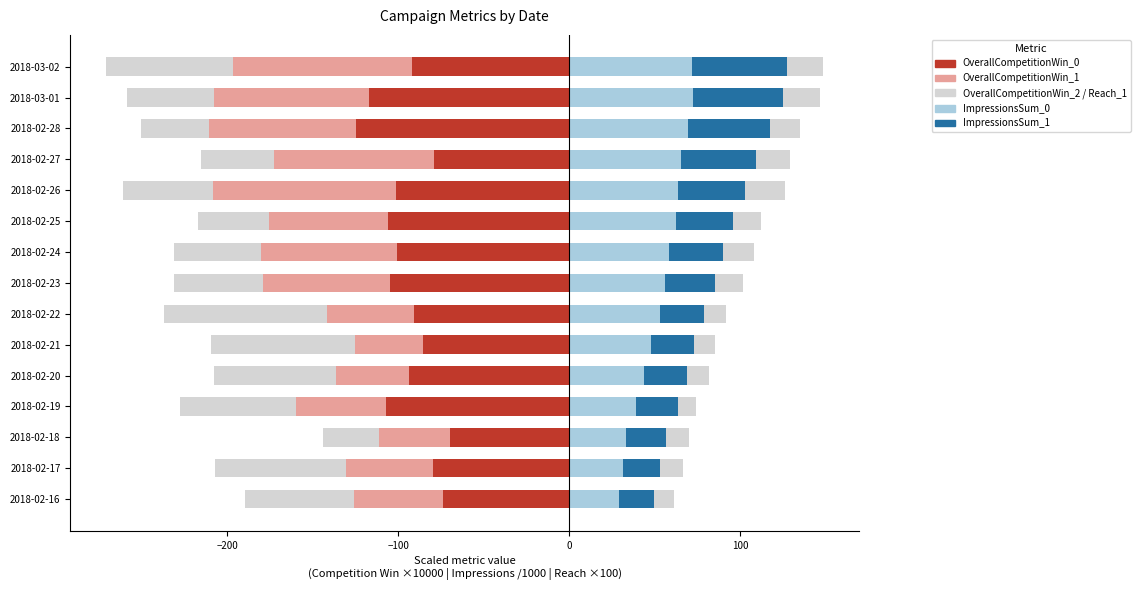

Reading left to right, extract all data points from this chart.

OverallCompetitionWin_0: -73.9	-79.7	-70.0	-107.2	-93.6	-85.5	-90.9	-105.0	-100.8	-105.9	-101.5	-79.3	-125.0	-117.1	-92.0
OverallCompetitionWin_1: -52.3	-50.7	-41.4	-52.6	-42.6	-40.1	-50.7	-73.9	-79.7	-70.0	-107.2	-93.6	-85.5	-90.9	-105.0
OverallCompetitionWin_2: -63.5	-77.1	-32.9	-67.8	-71.5	-84.1	-95.3	-52.4	-50.7	-41.4	-52.6	-42.6	-40.1	-50.7	-73.9
ImpressionsSum_0: 29.1	31.5	33.3	39.2	43.9	47.8	52.8	56.1	58.3	62.3	63.6	65.2	69.5	72.3	71.5
ImpressionsSum_1: 20.2	21.3	23.4	24.1	24.8	25.4	26.2	29.1	31.5	33.3	39.2	43.9	47.8	52.8	56.1
Reach_1: 11.9	13.5	13.2	10.6	13.3	12.1	12.8	16.4	18.2	16.8	23.5	20.0	17.4	21.7	21.1